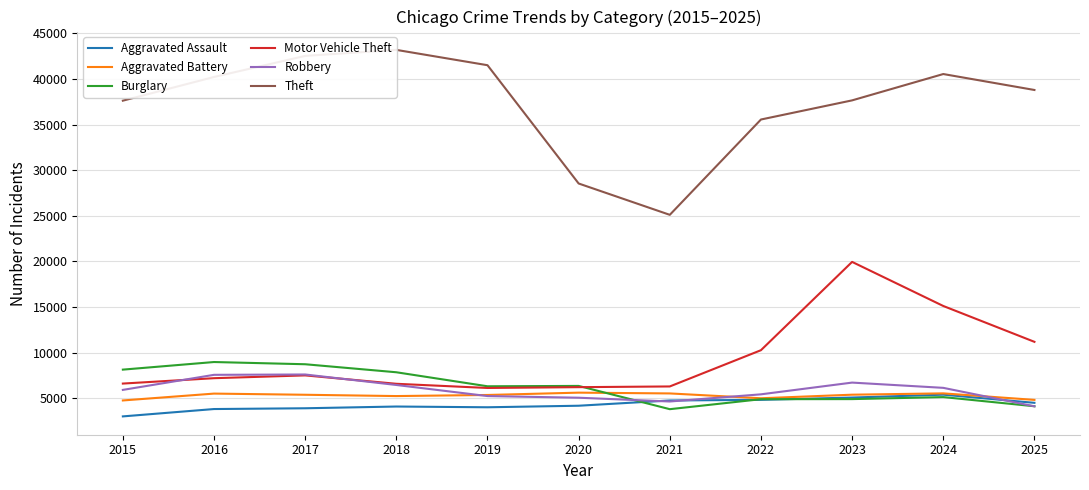

Does the chart have visible grid lines?

Yes